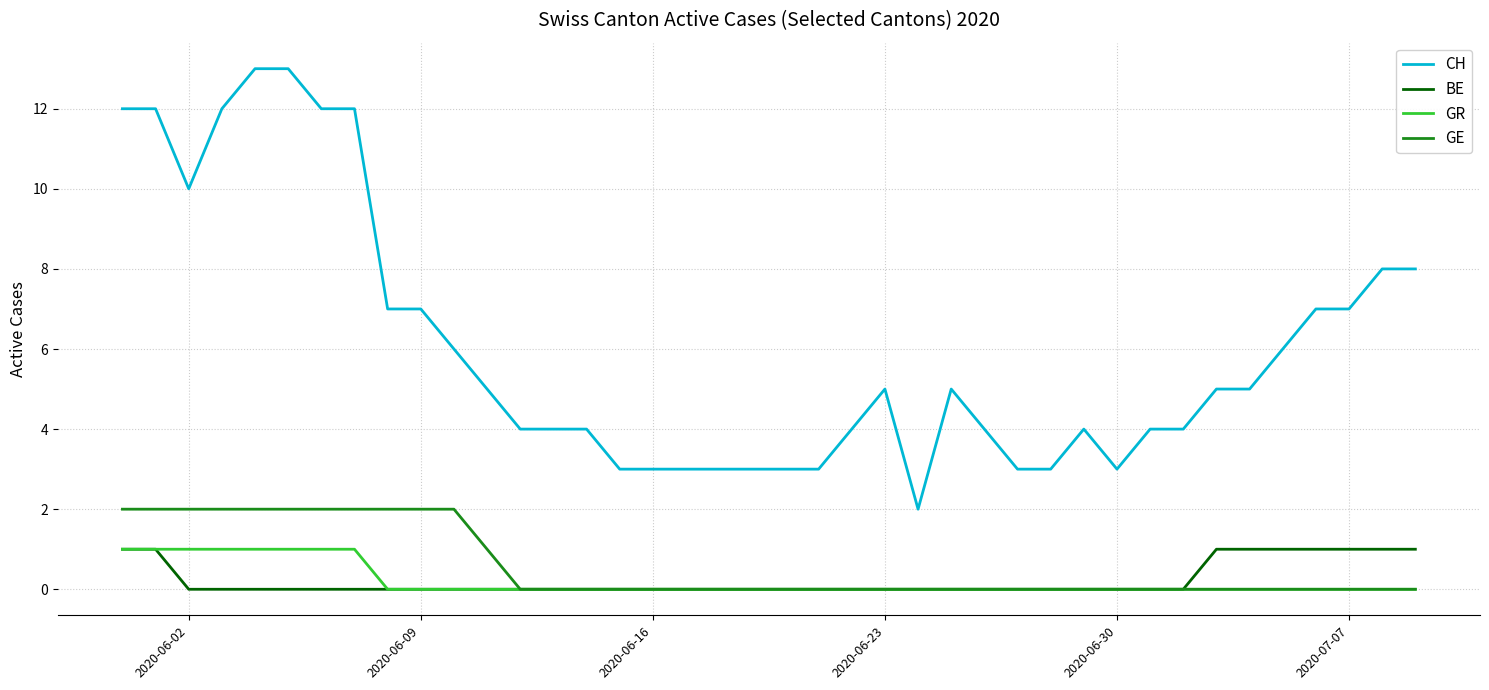

Which series has the largest range (max minus min)?

CH